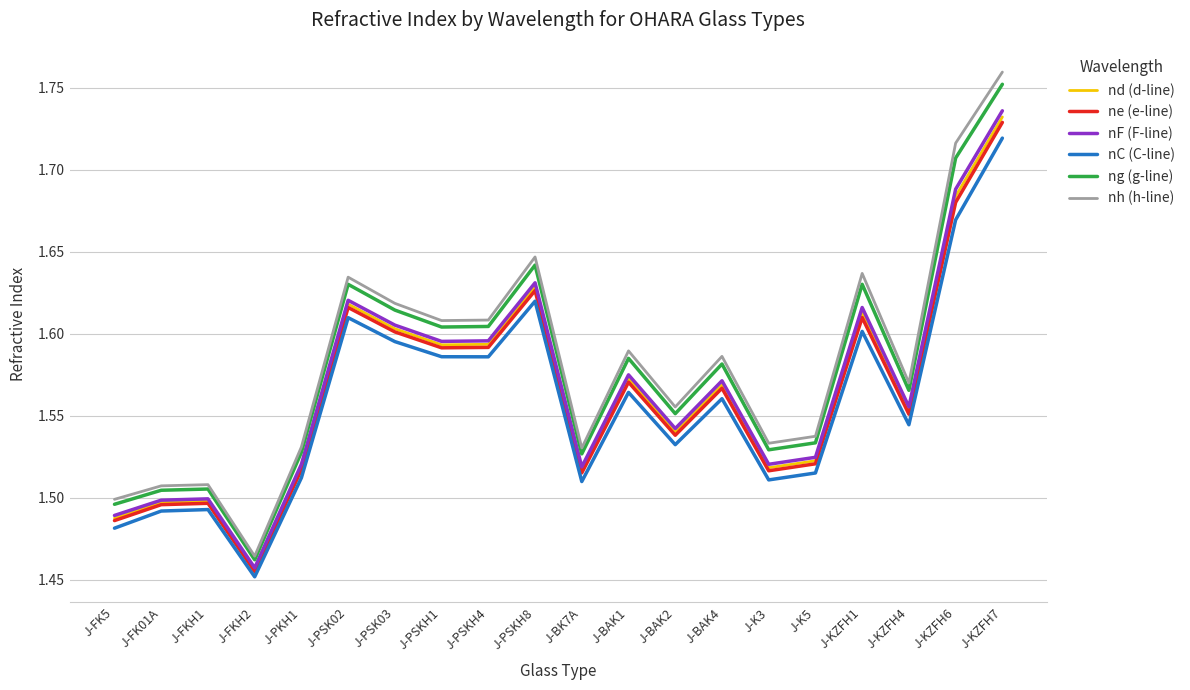

At which category is the sum across all series the highest?

J-KZFH7